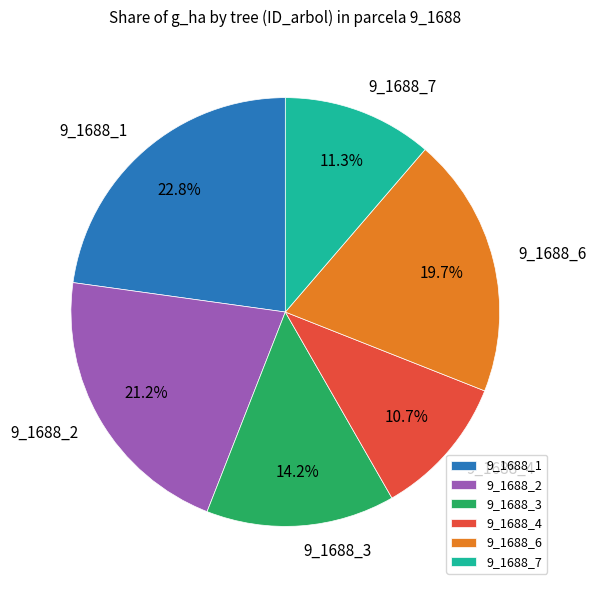

Do 9_1688_2 and 9_1688_1 together represent more than half of the pie?

No